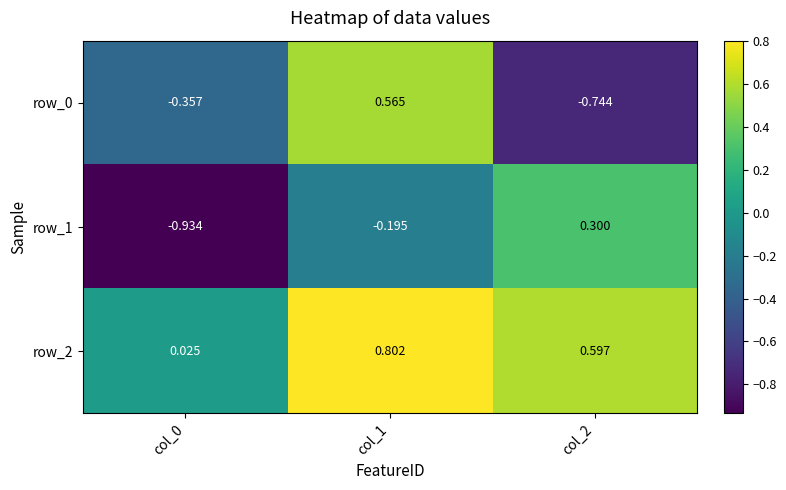

What is the total value across all series at col_2?

0.2